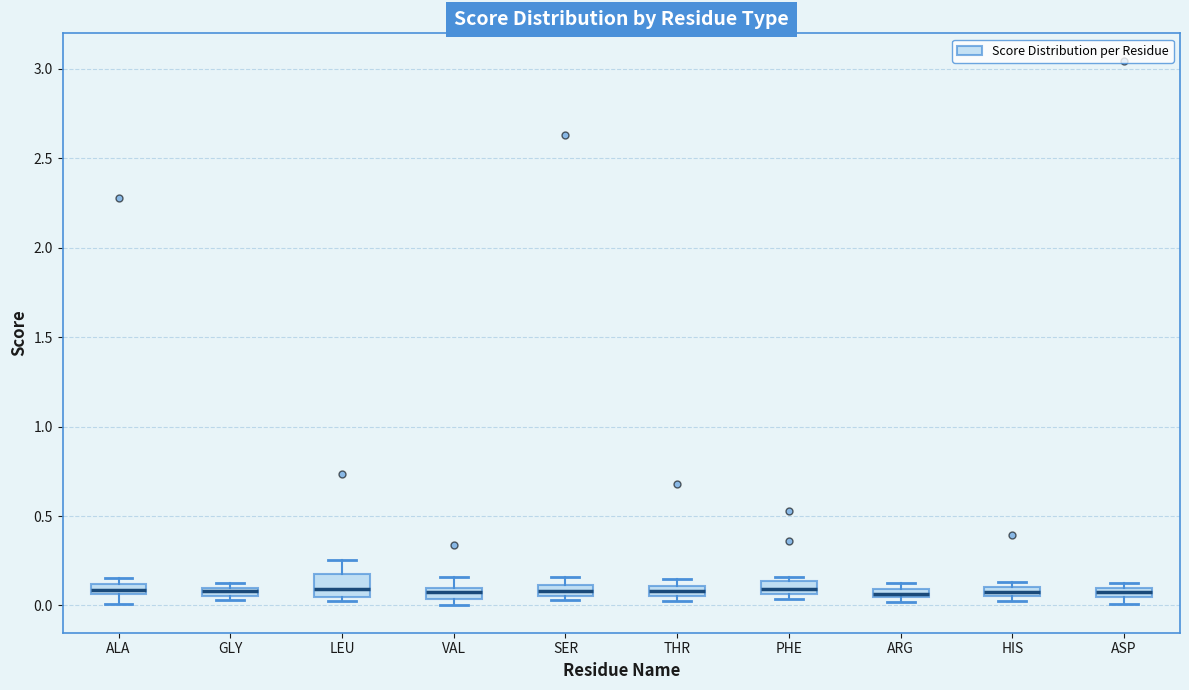

Where is the upper edge of the box for ARG on the y-axis? The values are not printed on the chart, so give them approximately, as read against the axis.

0.10